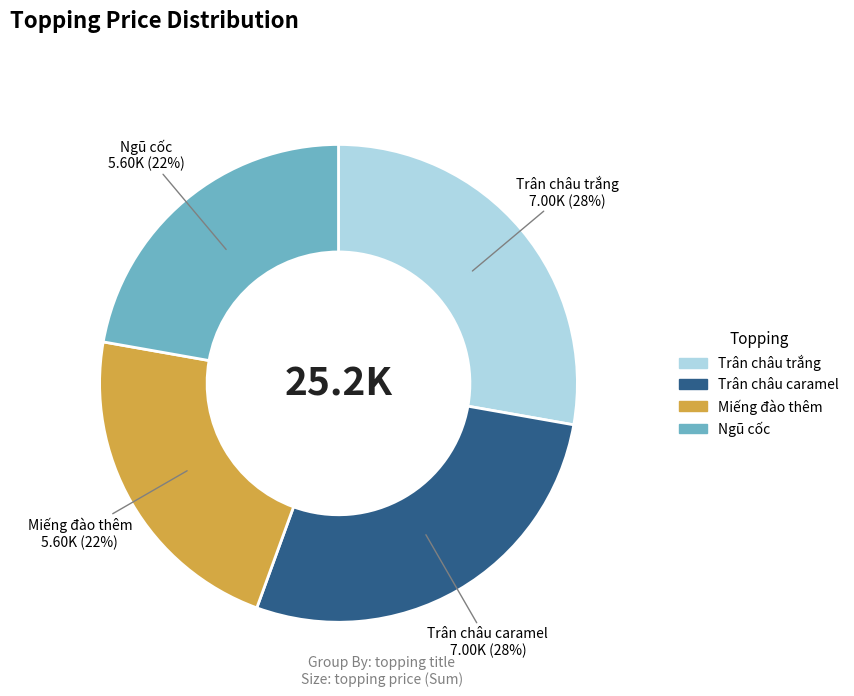

Approximately how many times larger is the value at Ngũ cốc compared to Trân châu trắng?

0.8